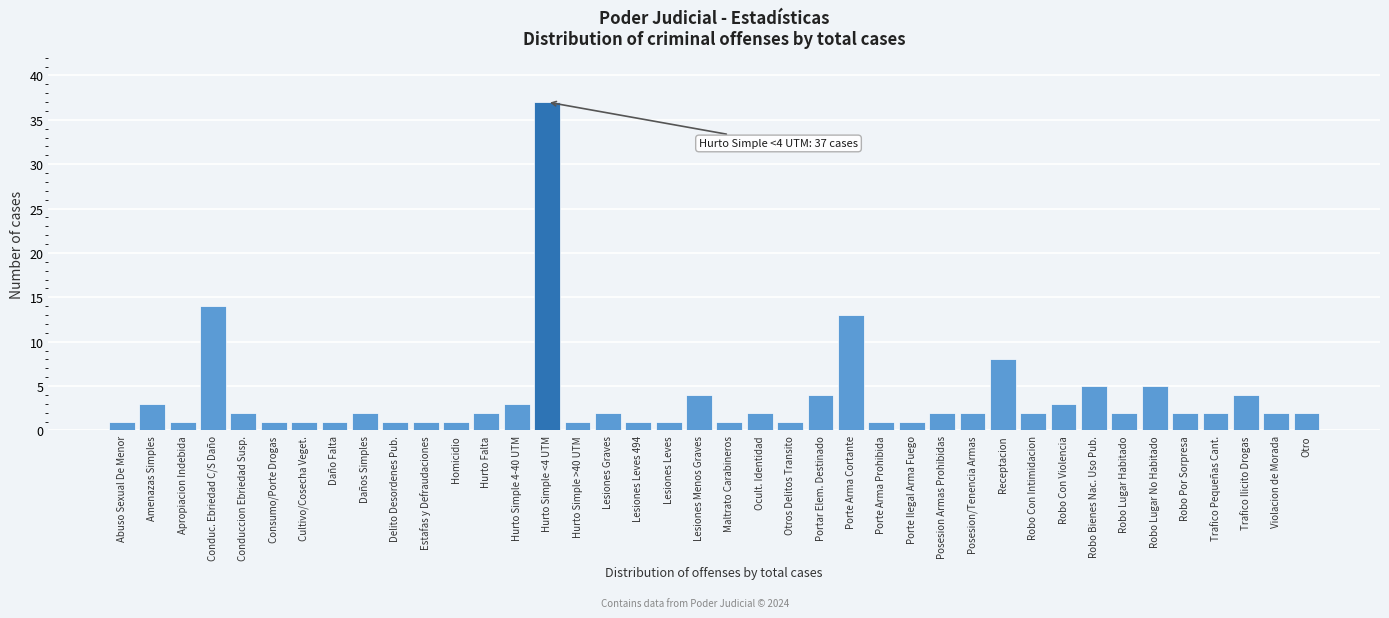

What is the label of the 1st bar from the left?

Abuso Sexual De Menor